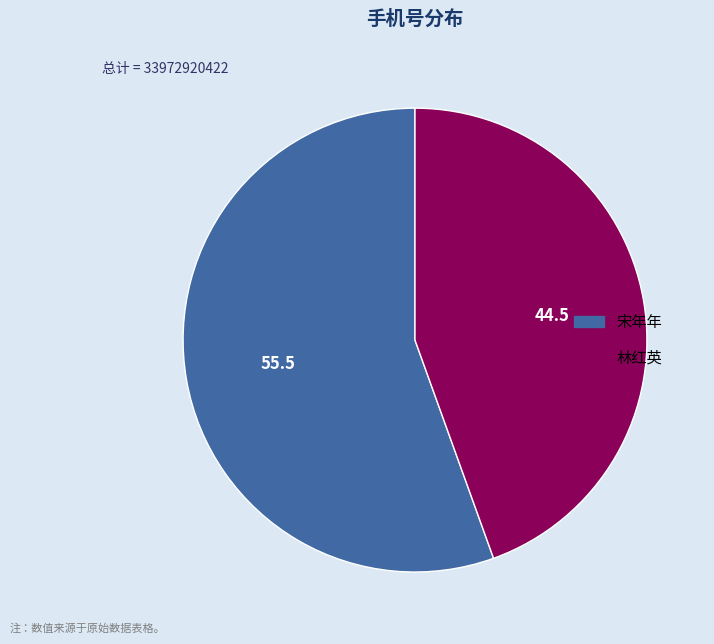

How many segments does this pie chart have?

2